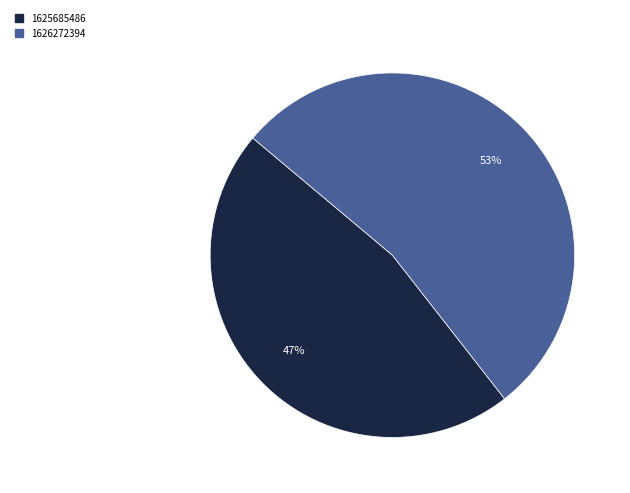

Is there a majority slice in this chart?

Yes